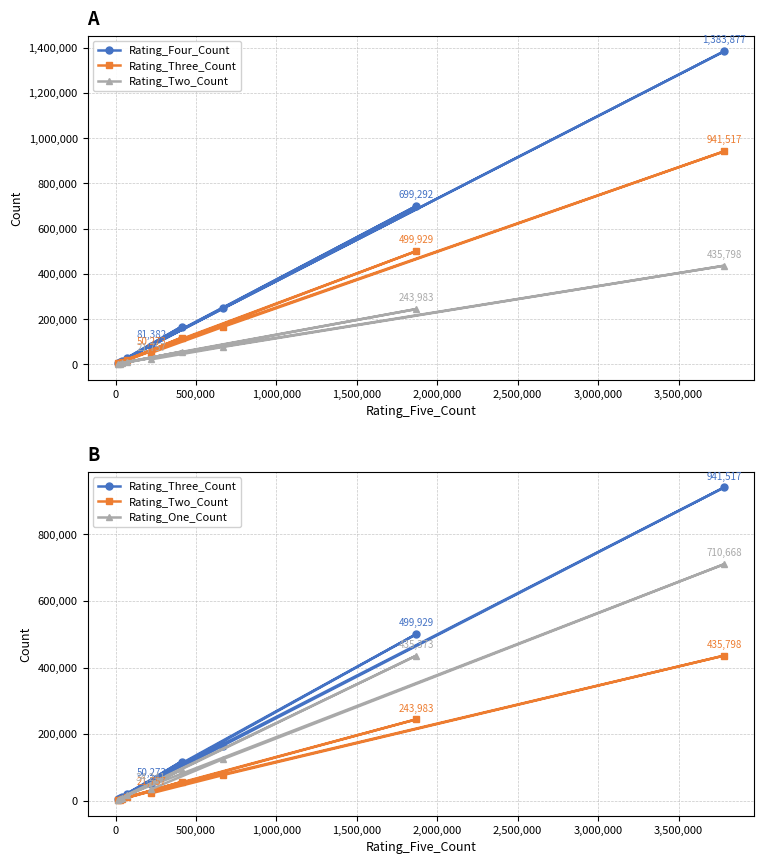

How many values in the Rating_Three_Count series exceed 50273?

4